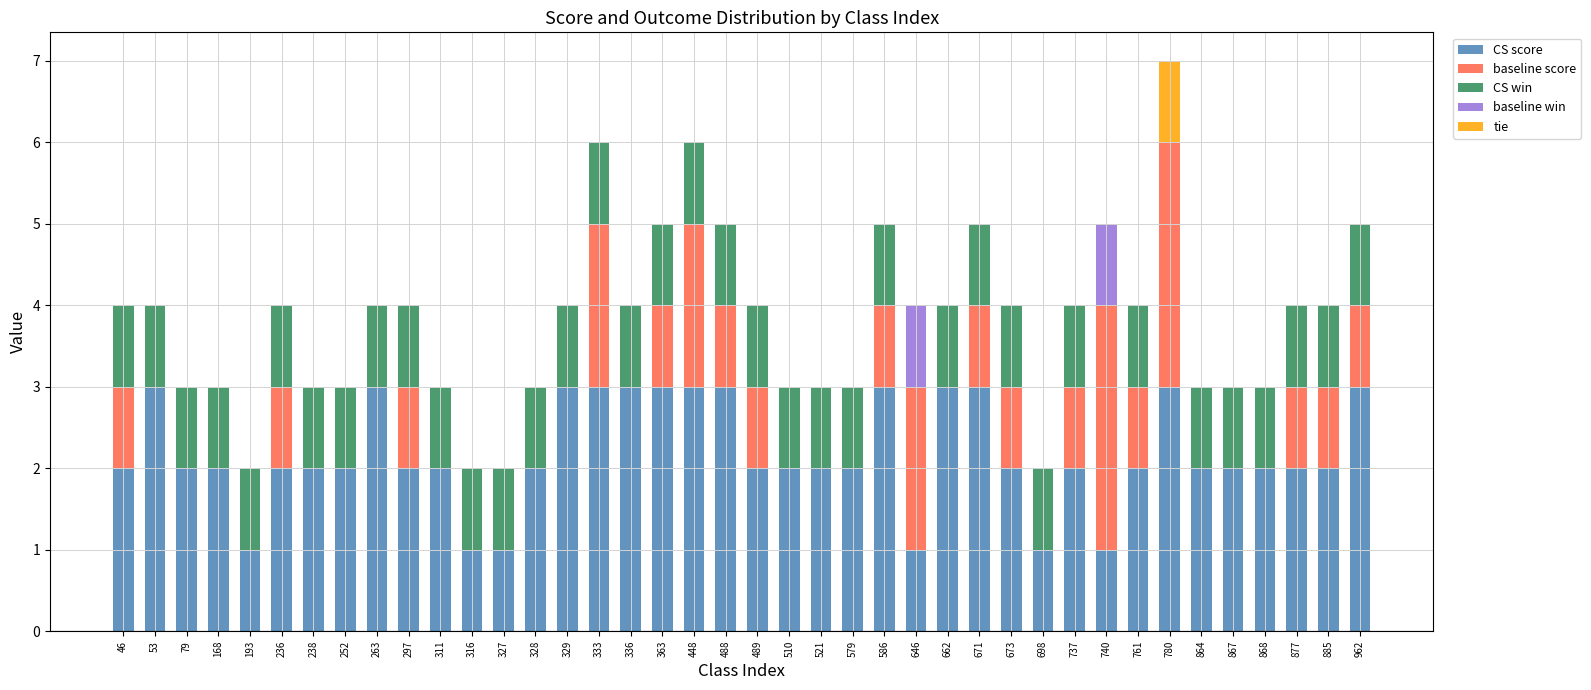

What is the sum of all CS score values?

87